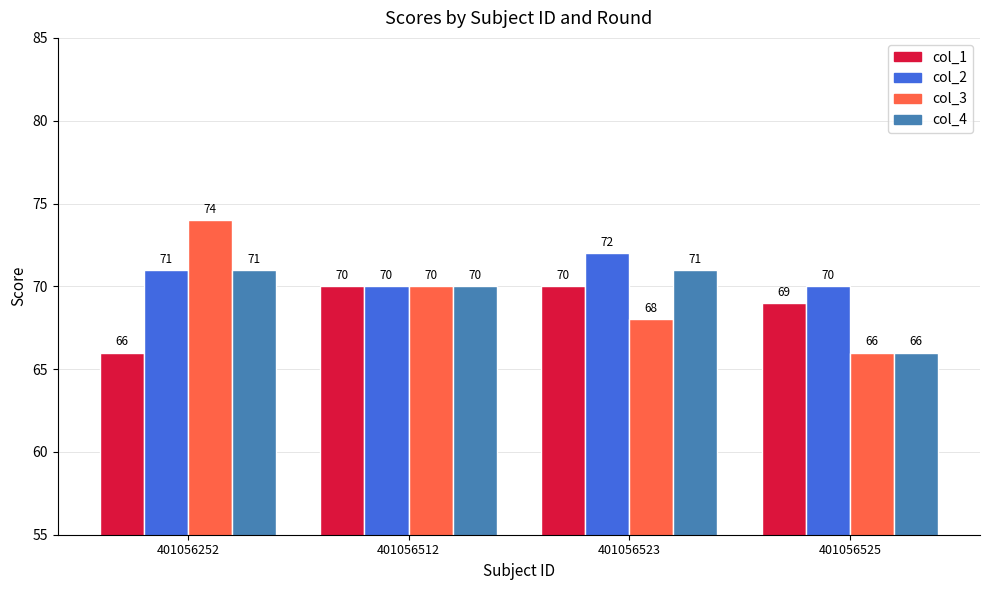

How many values in the col_3 series are below 70?

2